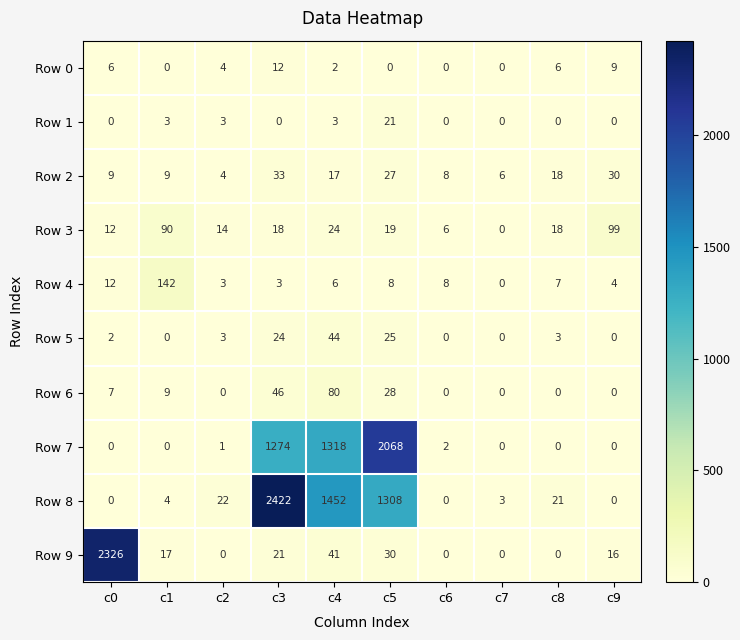

Is it true that Row 6 equals 28 at c8?

False